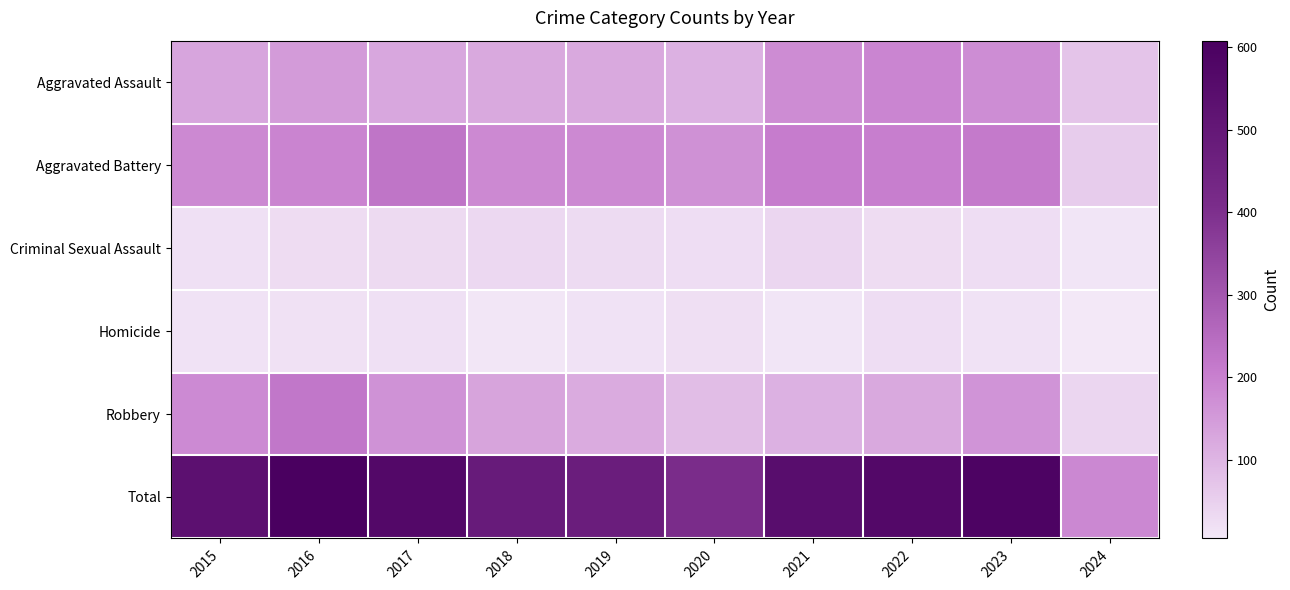

At which category is the sum across all series the highest?

2016